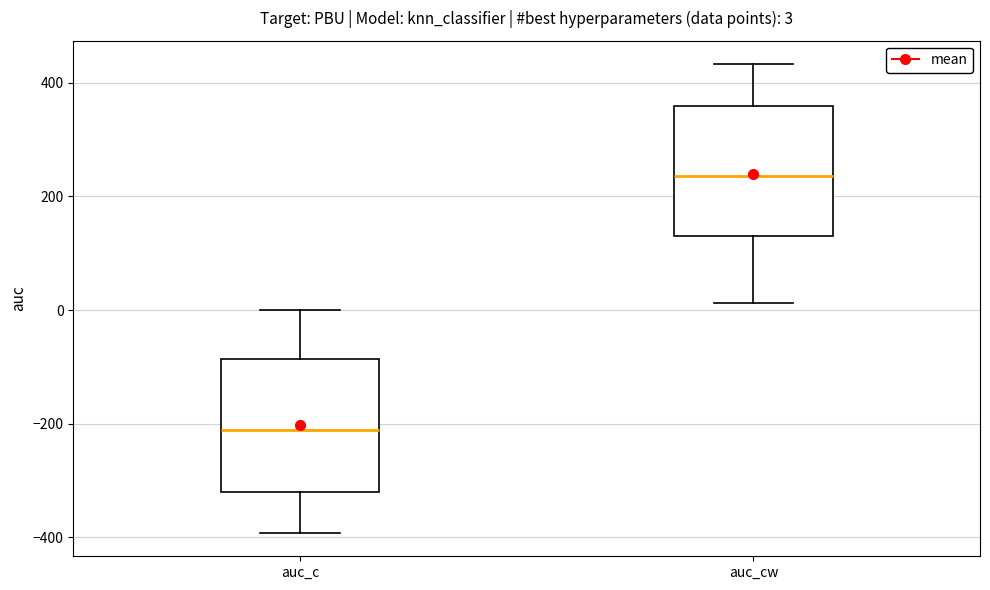

Which box's median line is the lowest?

auc_c